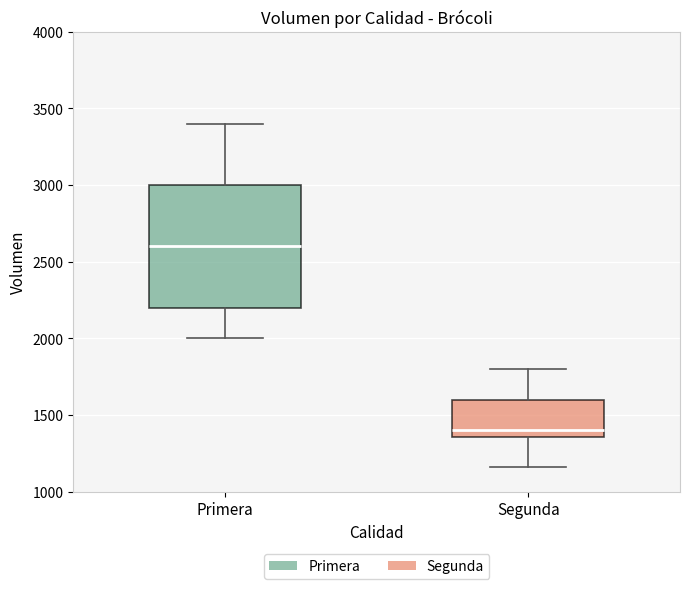

Reading left to right, read every box against the y-axis: the position of its median line, the range the box covers, and the ends of its whiskers. The values are not printed on the chart, so give them approximately, as read against the axis.

Primera: median 2600, box 2200 to 3000, whiskers 2000 to 3400
Segunda: median 1400, box 1350 to 1600, whiskers 1150 to 1800